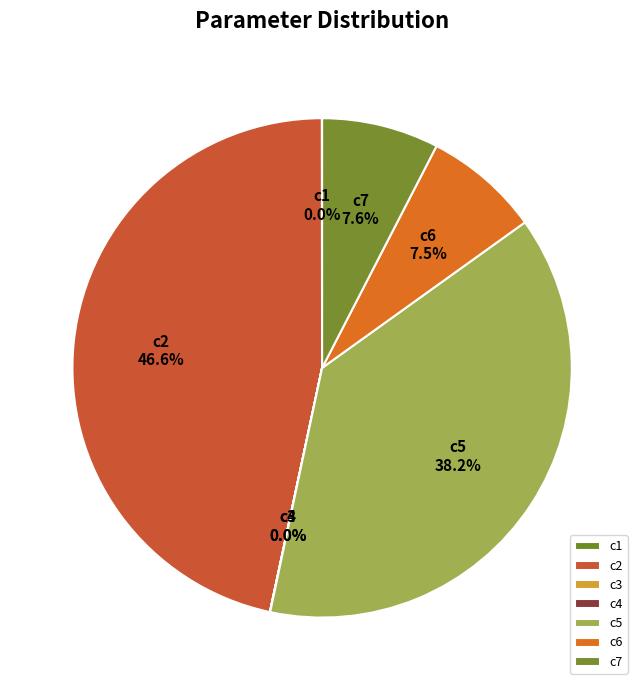

What portion of the pie excludes c2?

53.4%